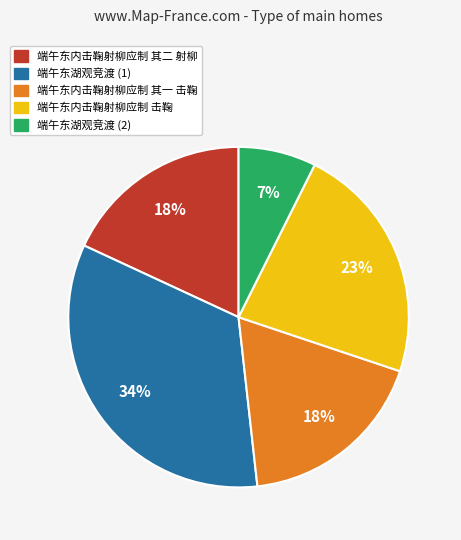

What is the smallest slice in the pie chart?

端午东湖观竞渡 (2)